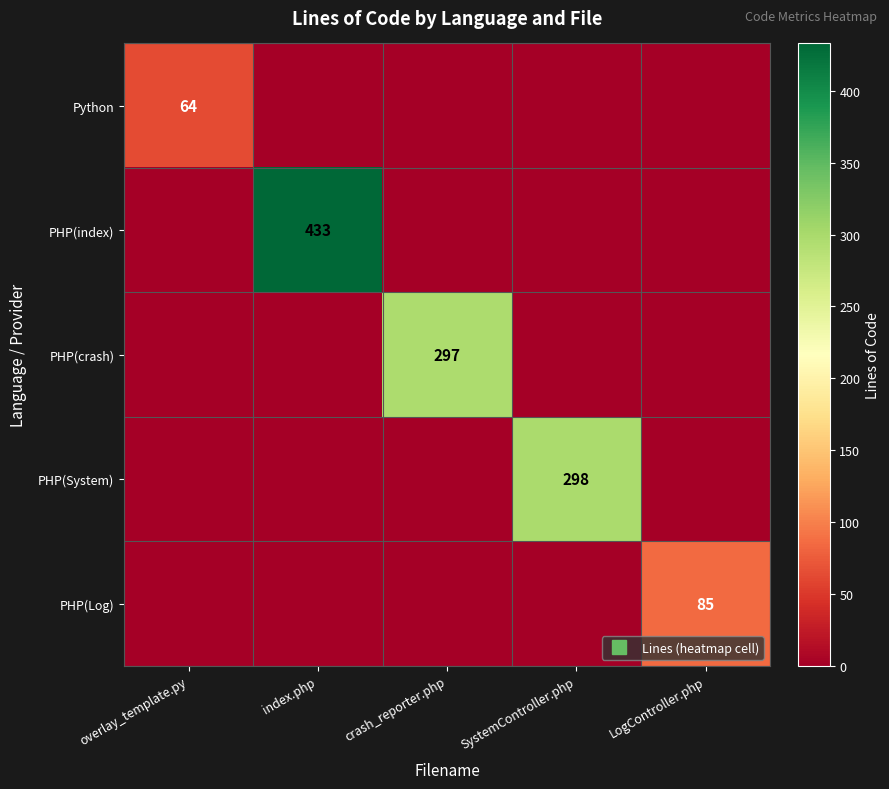

The value of PHP(System) at SystemController.php is 298. True or false?

True